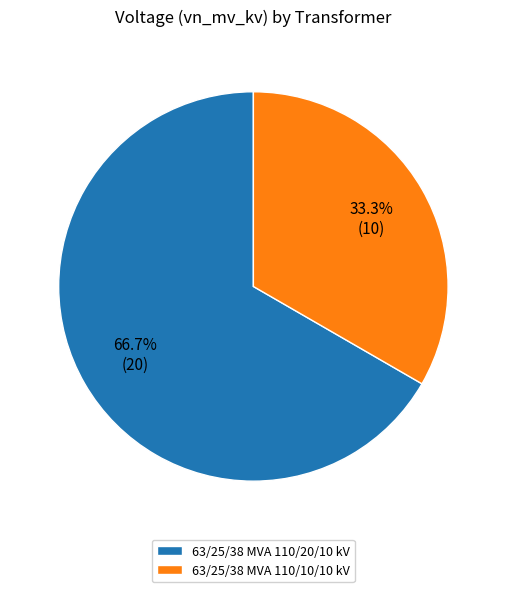

Which slice is the smallest?

63/25/38 MVA 110/10/10 kV